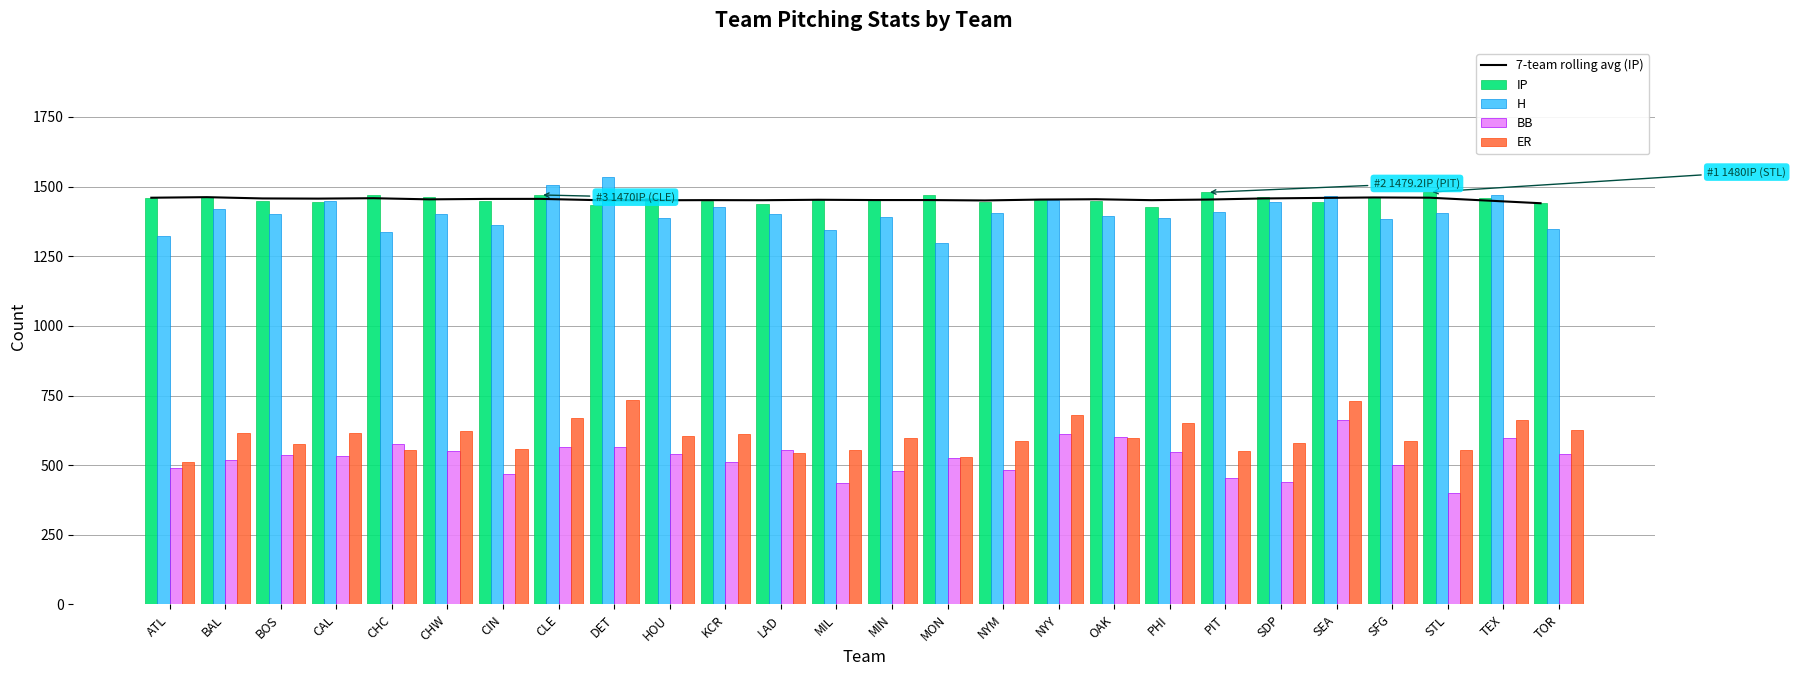

Are the bars horizontal?

No